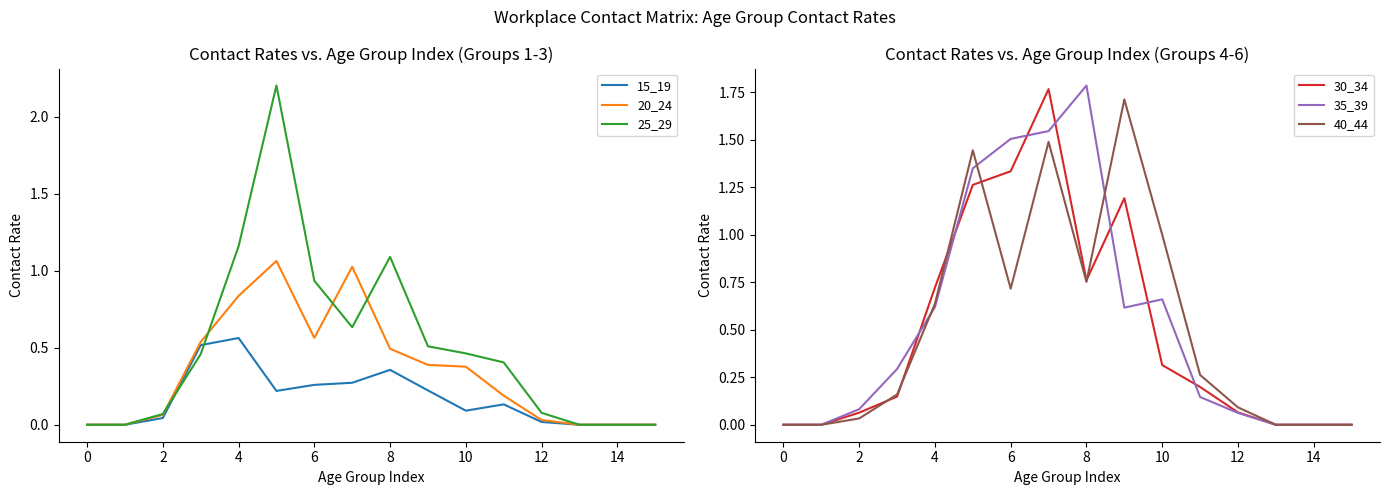

Is it true that 25_29 equals 1.7 at 4?

False